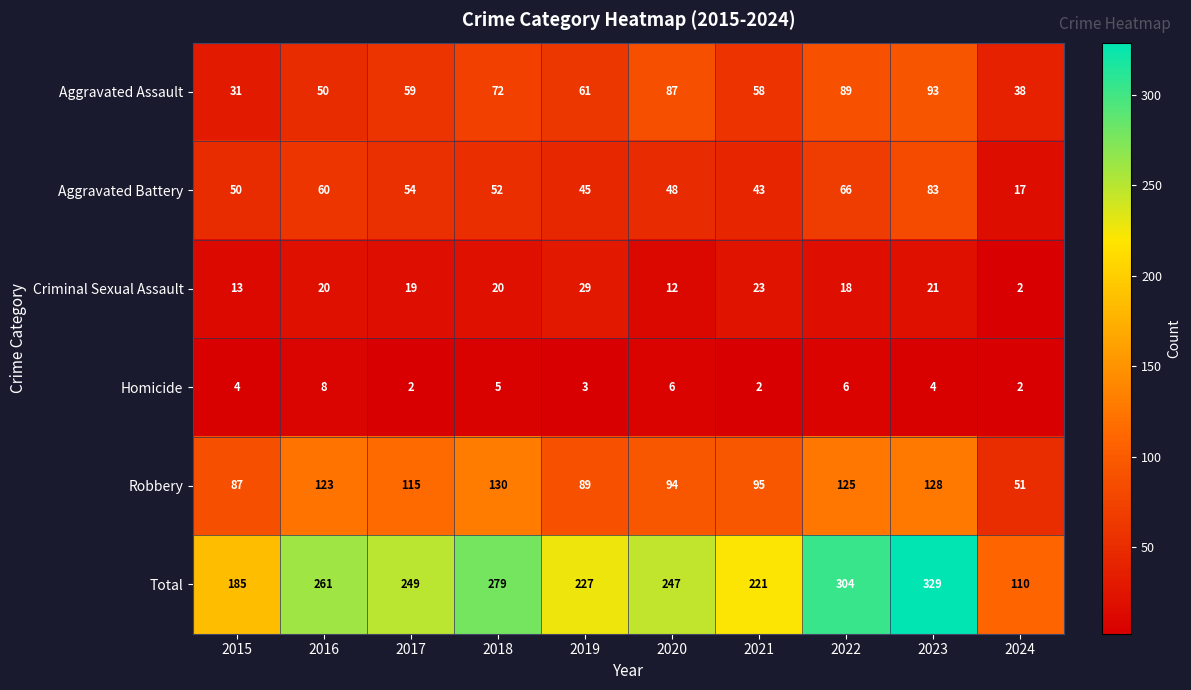

What is the difference between the maximum and minimum values in the Robbery series?

79